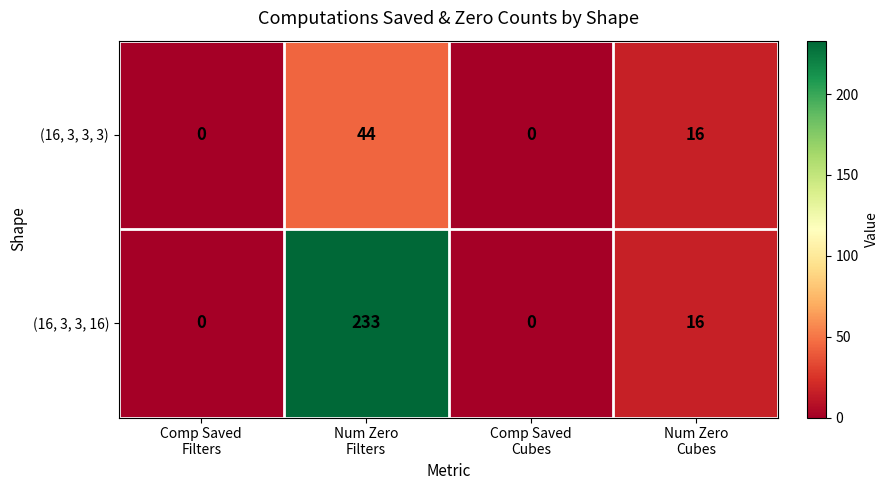

What is the average value of the (16, 3, 3, 16) series?

62